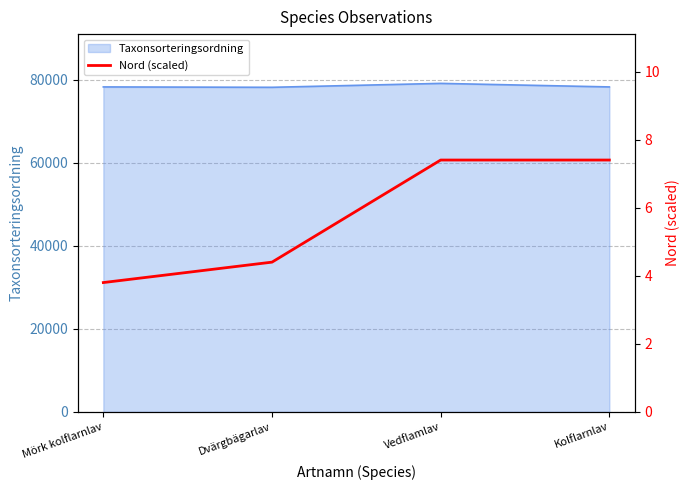

True or false: the data has more than 2 interior local peaks.

False